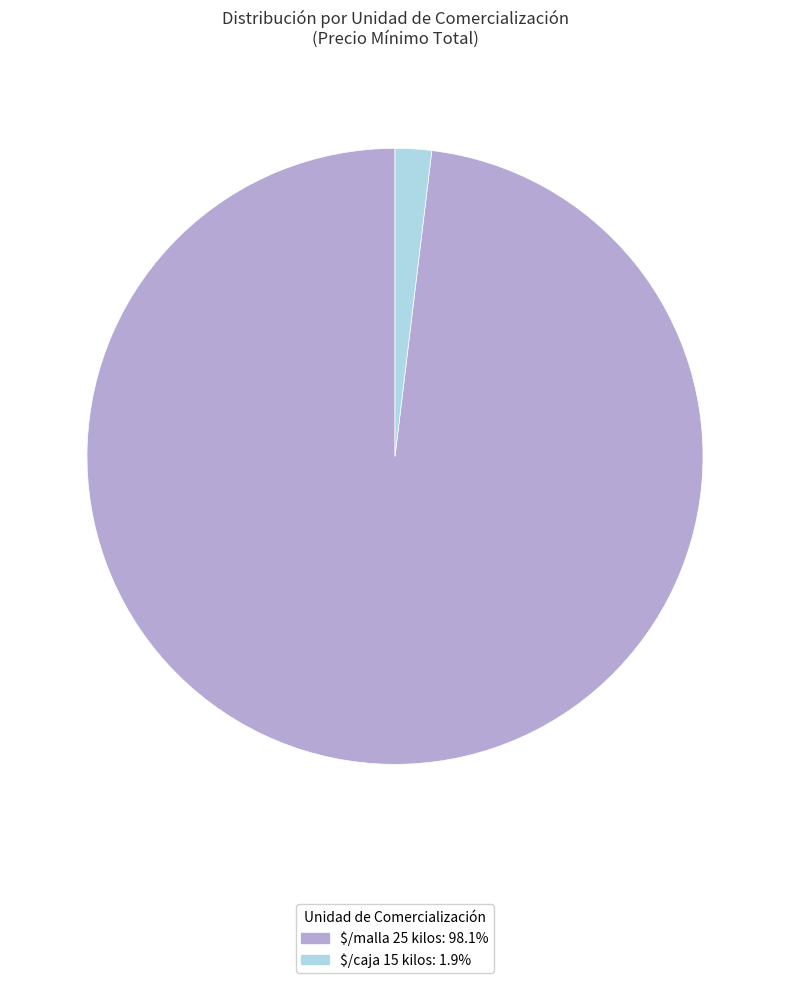

Which slice represents more than half of the pie?

$/malla 25 kilos